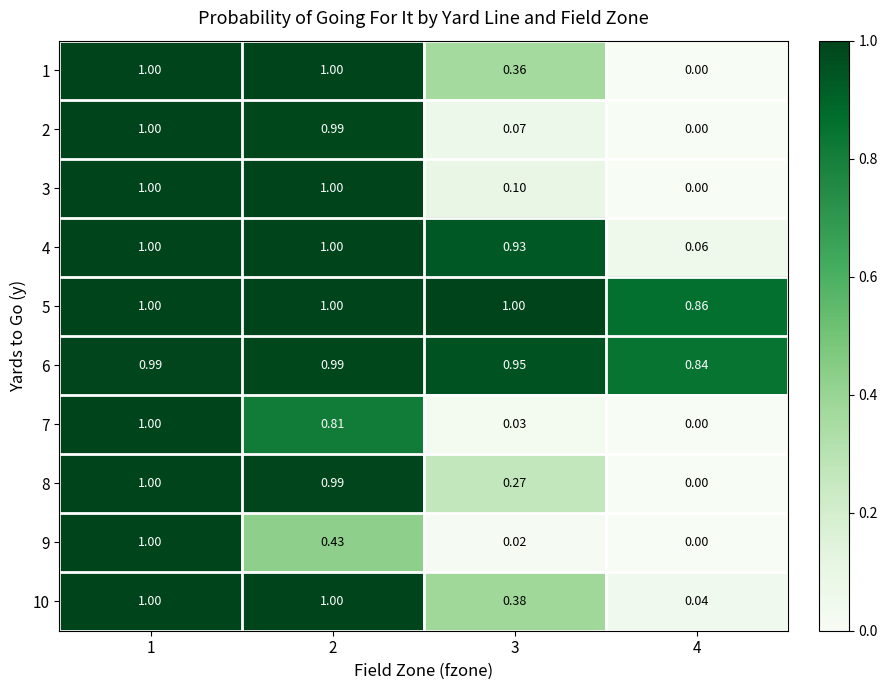

Is the value of 9 at 3 greater than the value of 10 at 4?

No